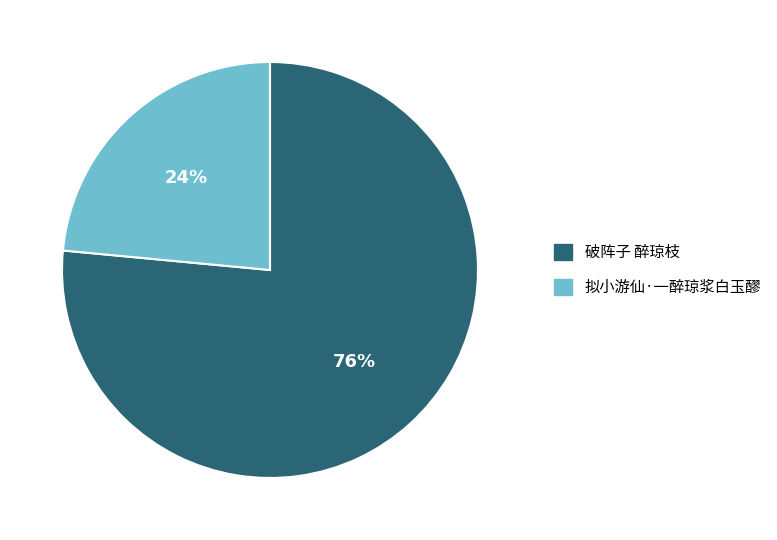

What is the ratio of the value at 拟小游仙·一醉琼浆白玉醪 to the value at 破阵子 醉琼枝?

0.3